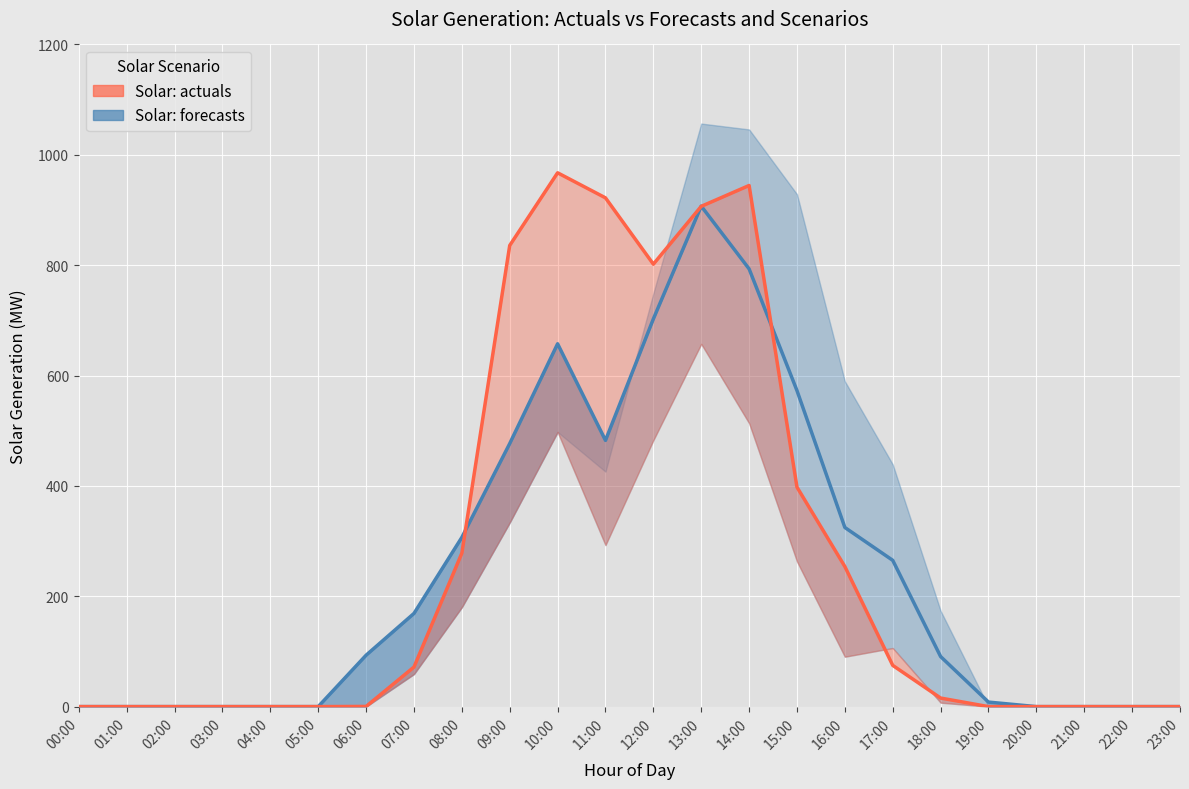

At which label does Solar: actuals first exceed 15?

07:00